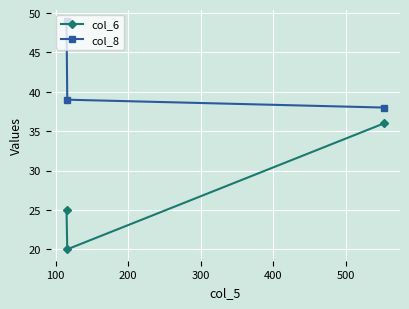

Which series has the largest range (max minus min)?

col_6